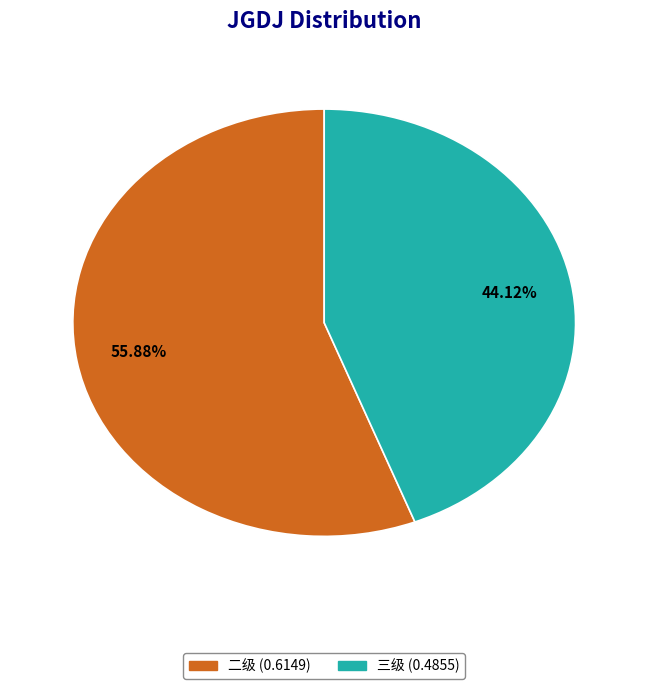

How many slices are in this pie chart?

2